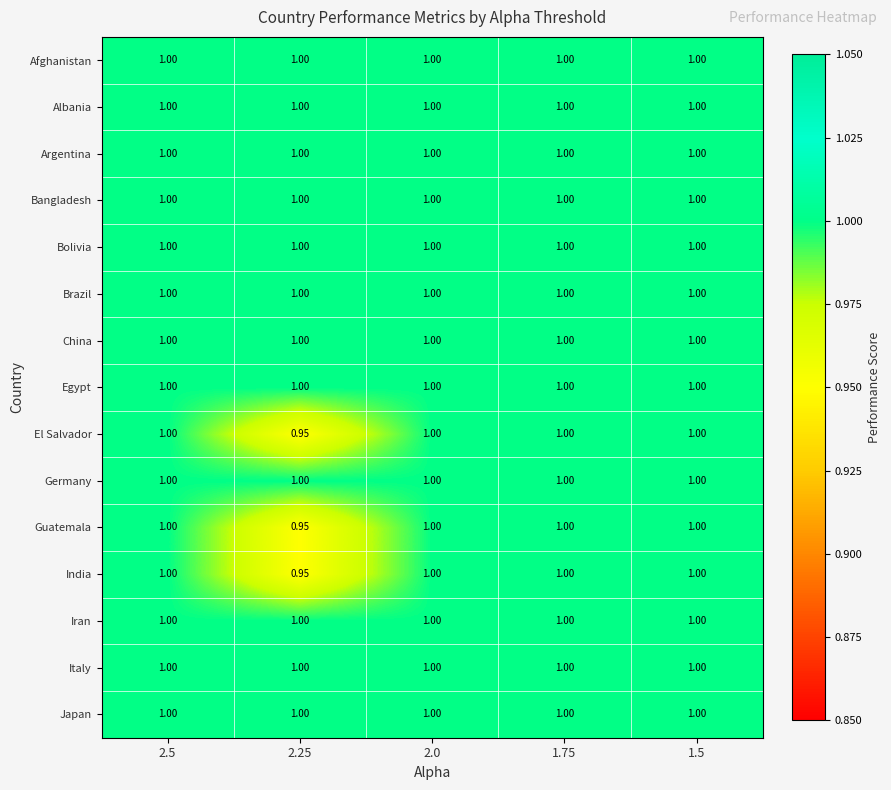

How many distinct data groups are displayed?

15